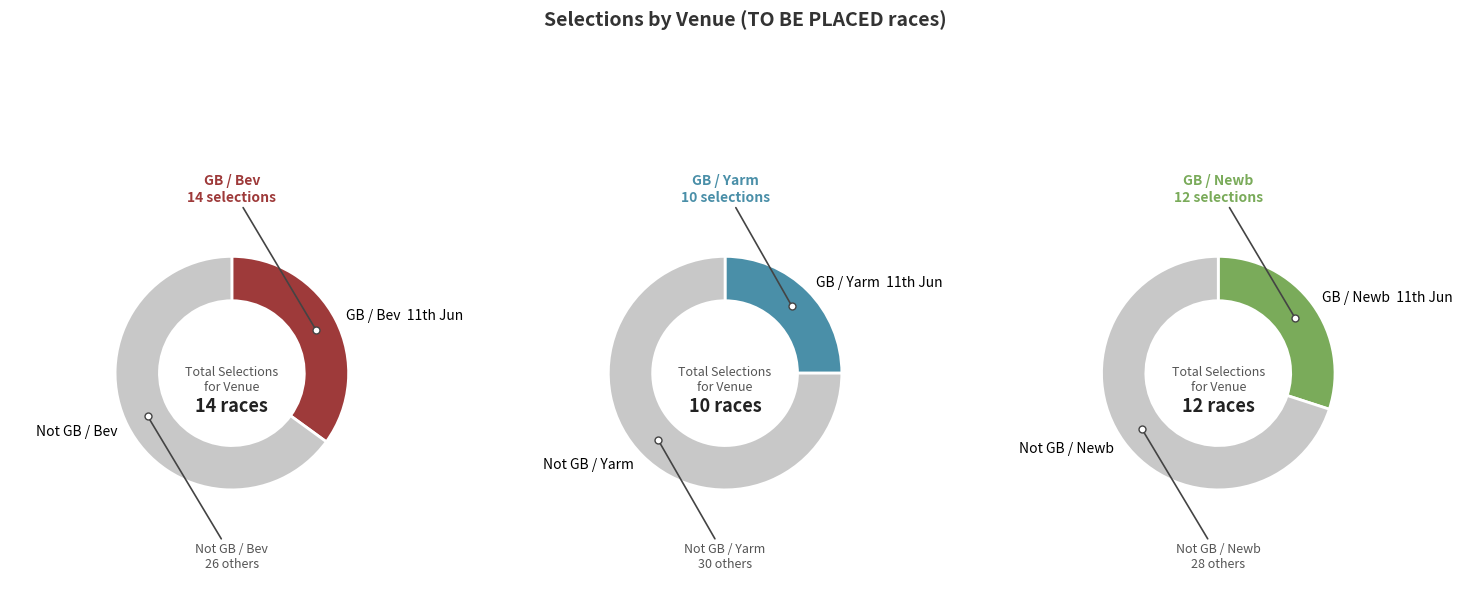

Which slice is the largest?

GB / Bev  11th Jun